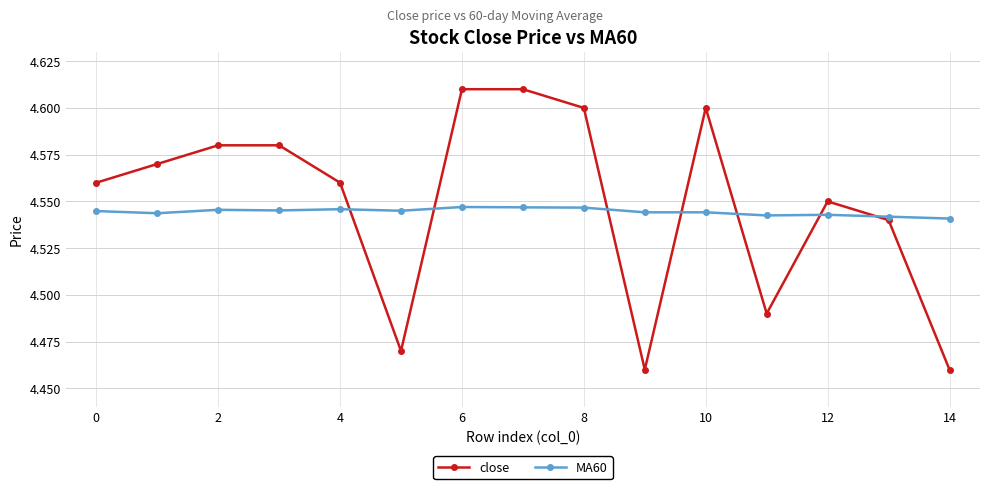

How many lines are shown in the chart?

2